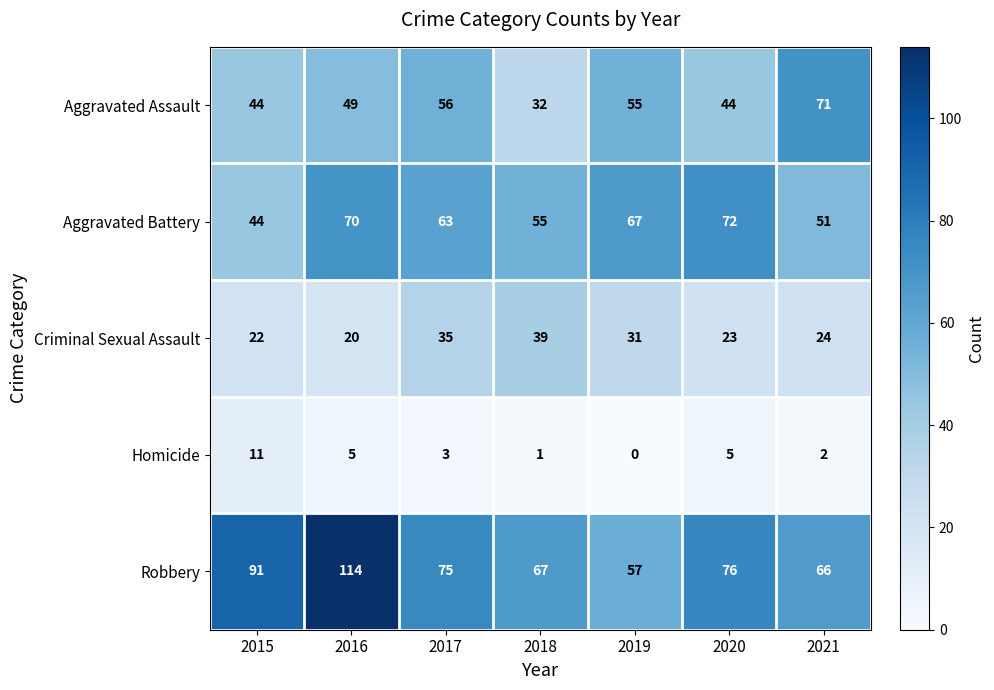

At which category is the sum across all series the highest?

2016